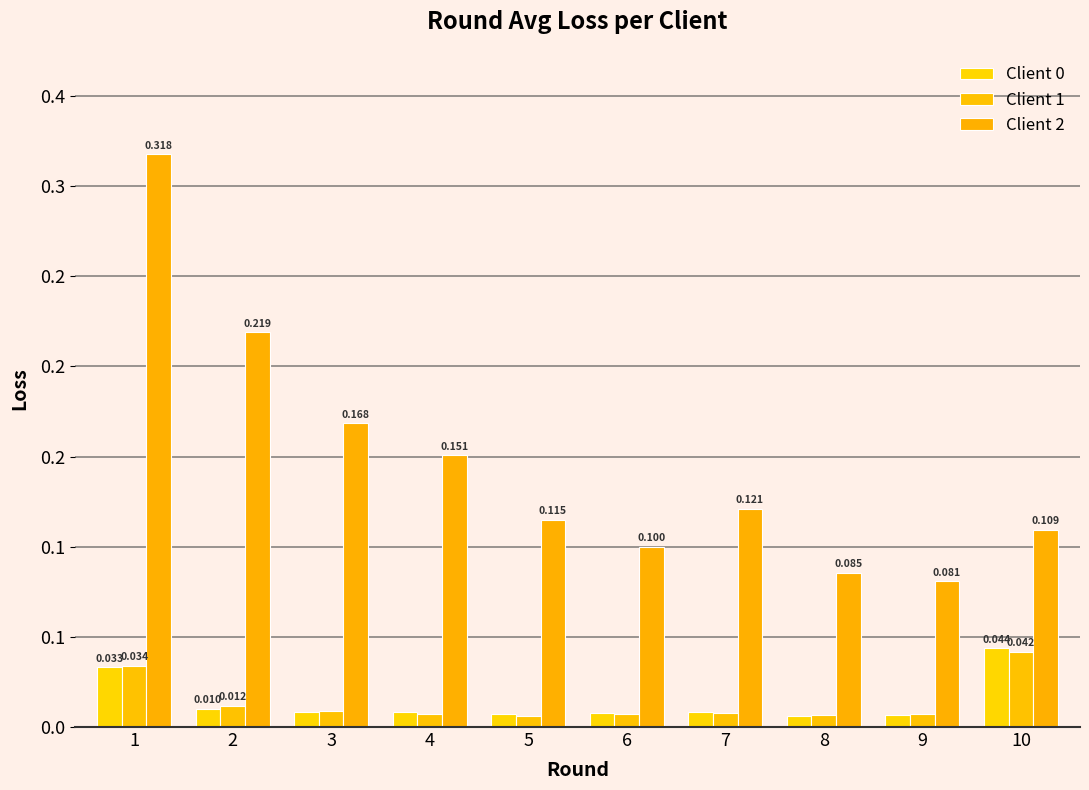

Does the chart contain any negative values?

No